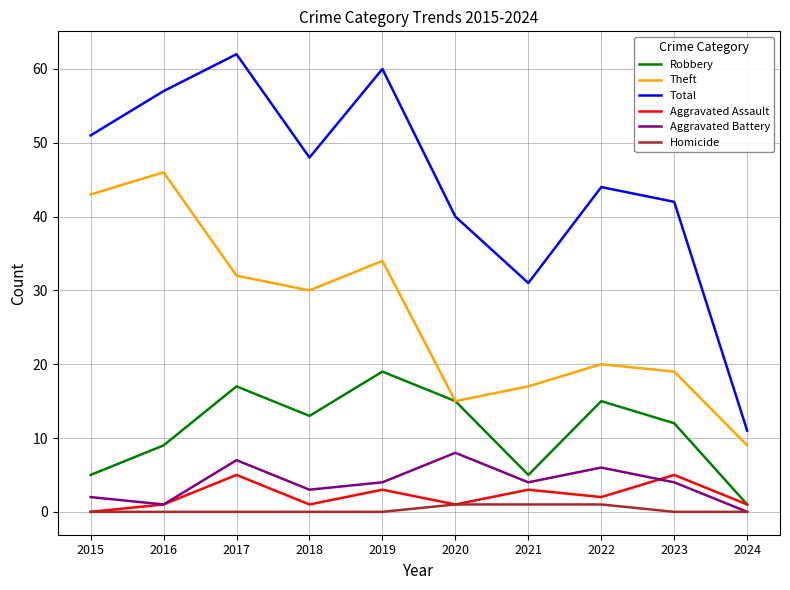

Where does the Aggravated Battery series first go above 4?

2017